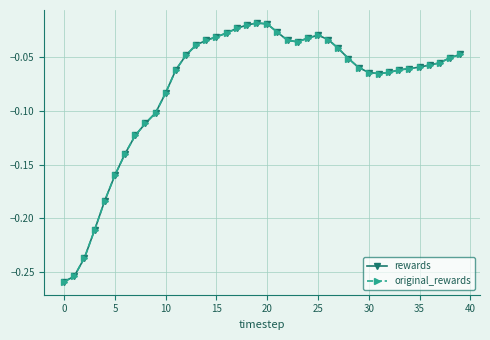

How many interior local peaks does the rewards series have?

2